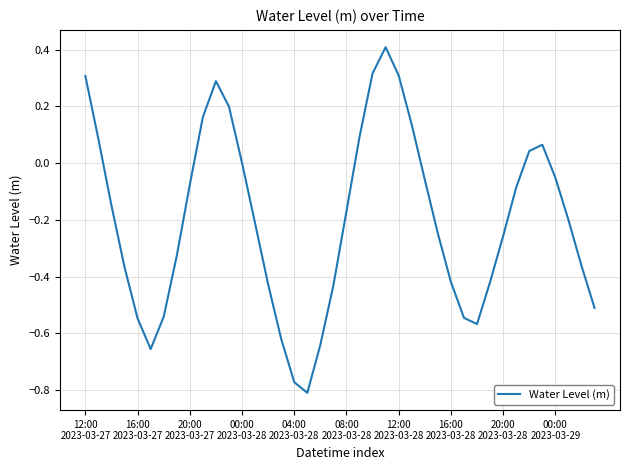

What is the greatest value displayed?

0.4